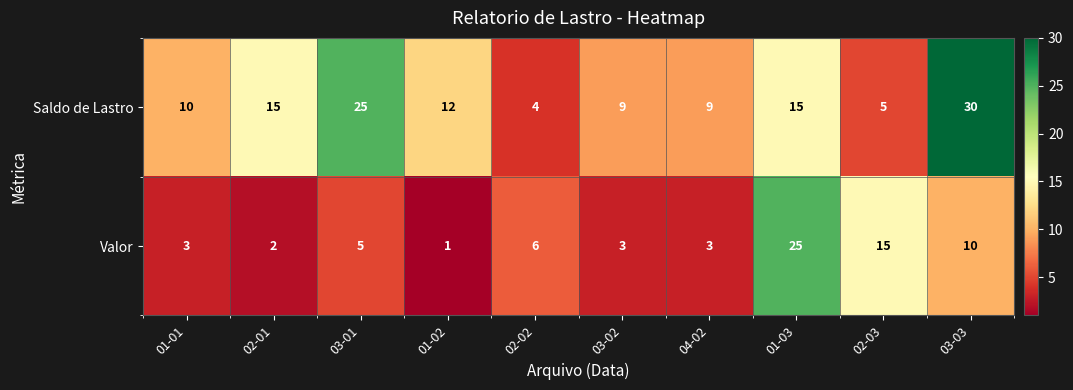

Which series has the largest total across all categories?

Saldo de Lastro